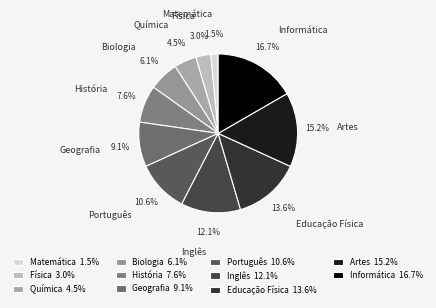

Is Física the majority of the pie?

No